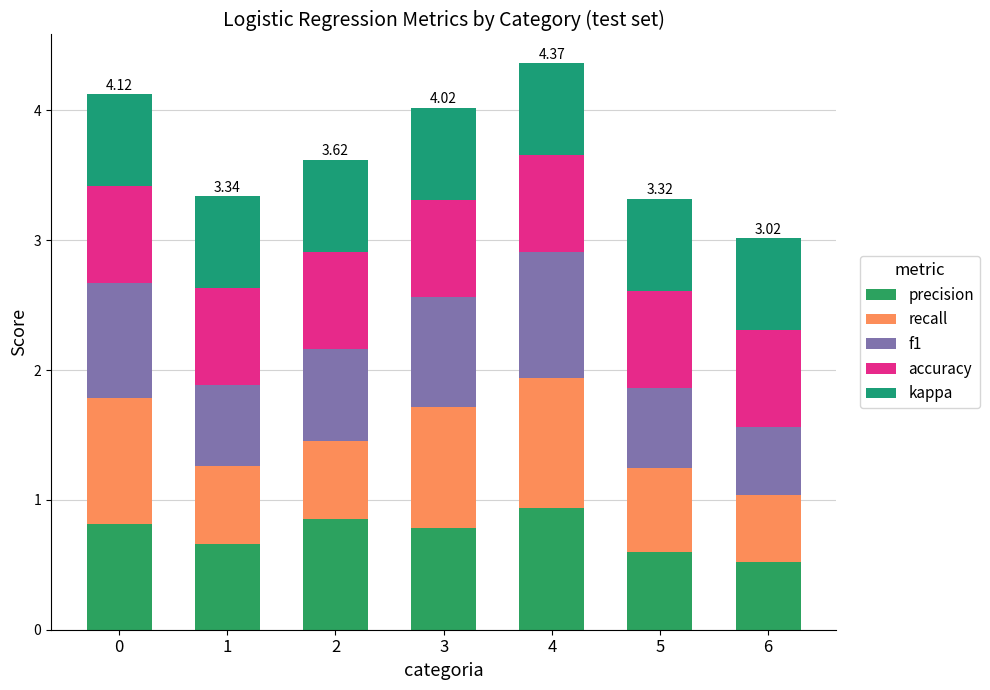

Count the number of data series in this chart.

5